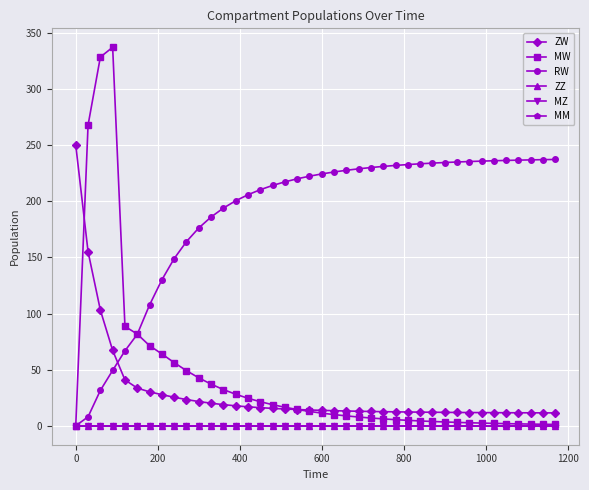

Is this an area chart (filled region under the line)?

No